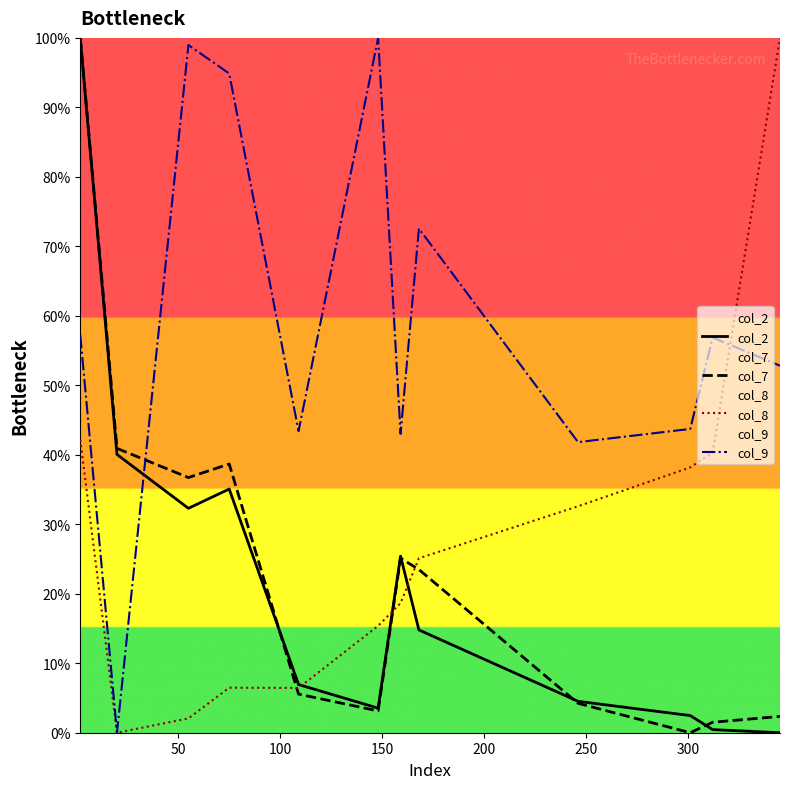

What is the maximum value shown in the chart?

100.0